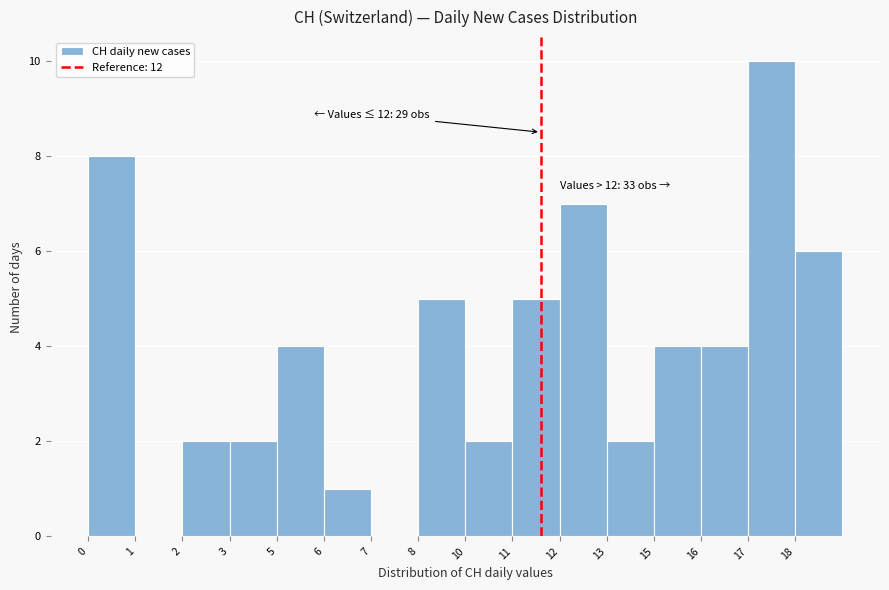

Reading right to left, what are all the values shown in this chart?

18=6	17=10	16=4	15=4	13=2	12=7	11=5	10=2	8=5	7=0	6=1	5=4	3=2	2=2	1=0	0=8